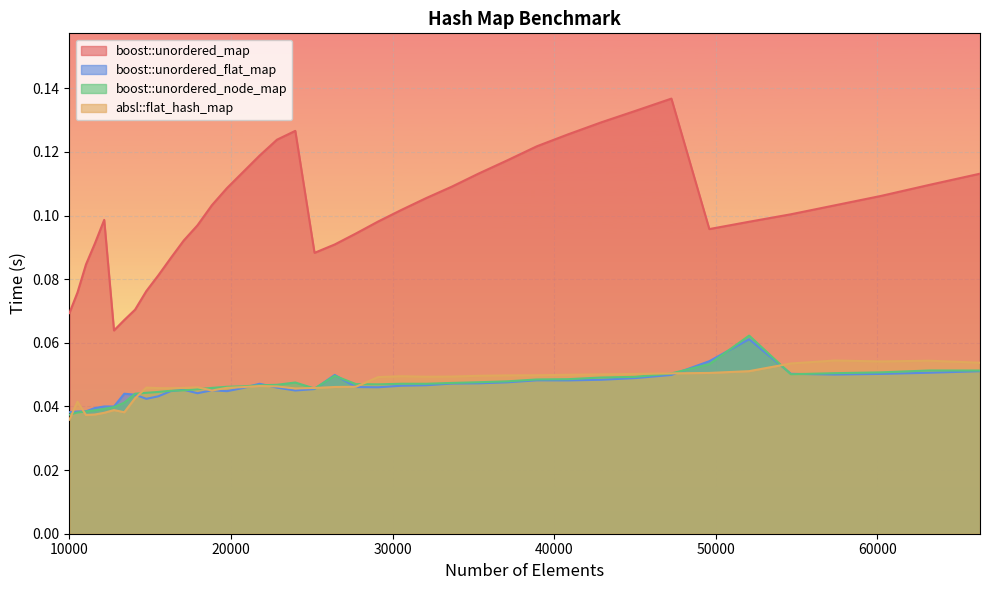

Count the number of data series in this chart.

4